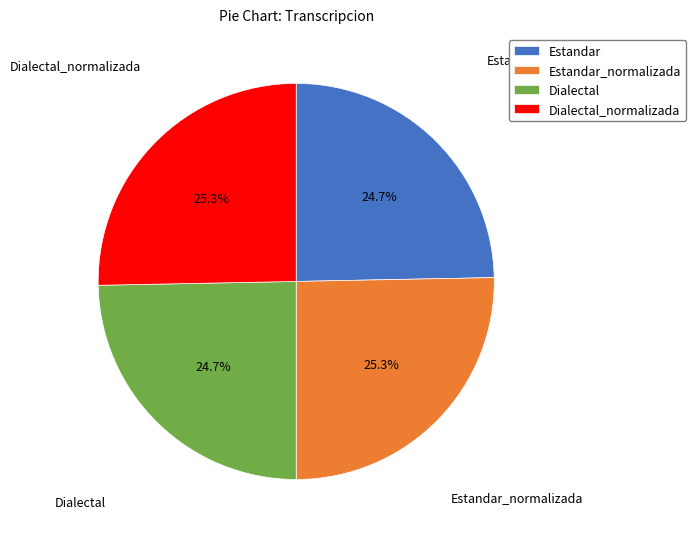

To the nearest percent, what is the average slice percentage?

25%